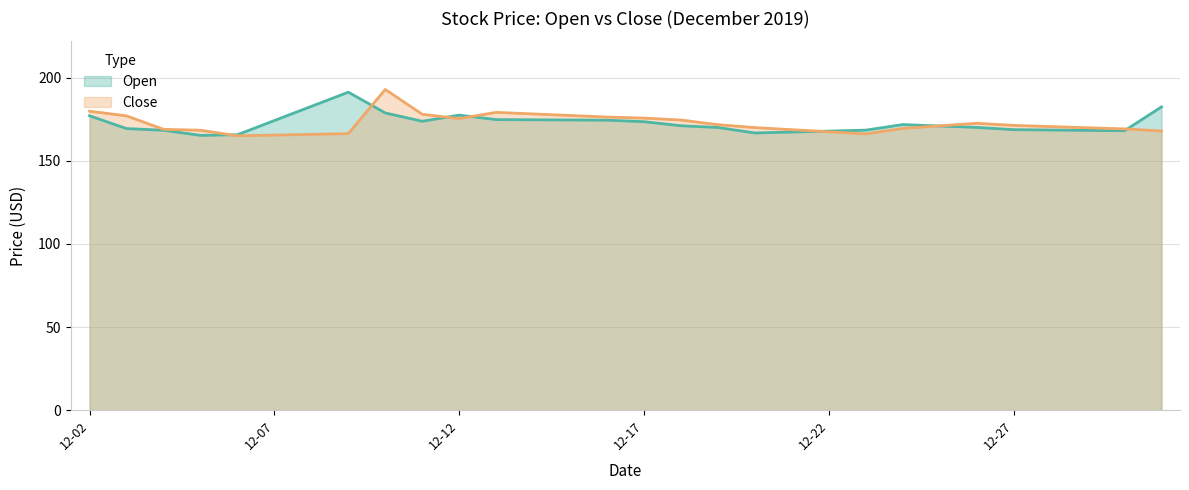

At which label is Close closest to 179?

2019-12-13